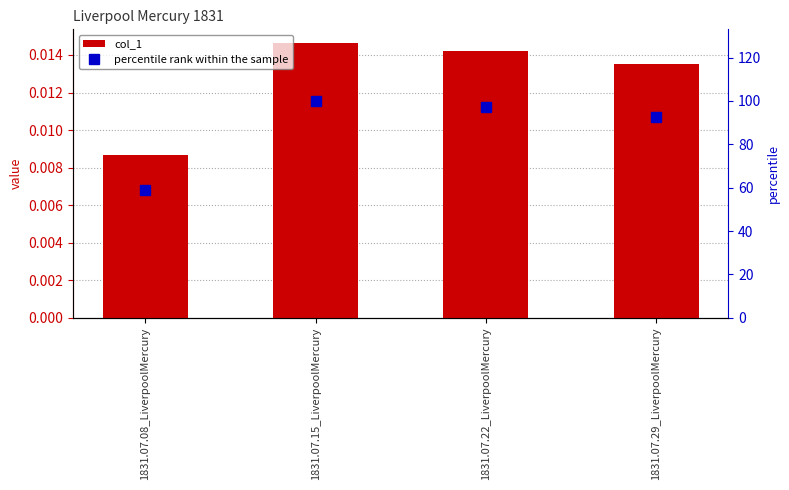

Where is percentile rank within the sample nearest to the value 79?

1831.07.29_LiverpoolMercury